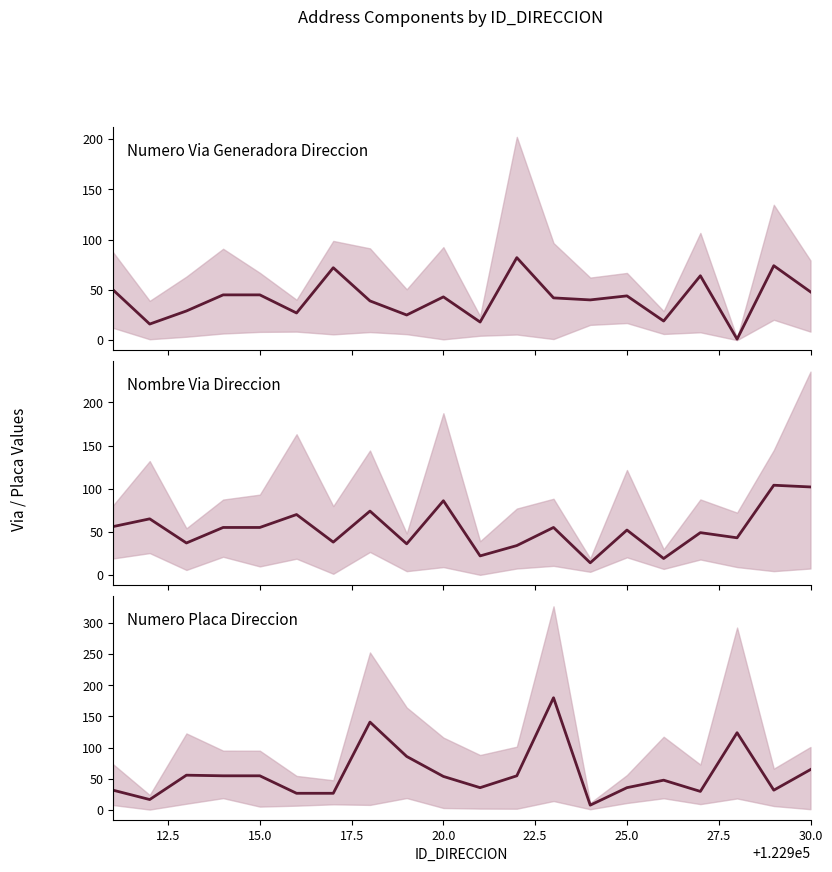

What is the value of the NUMERO_VIA_GENERADORA_DIRECCION point at the 6th from the left?

27